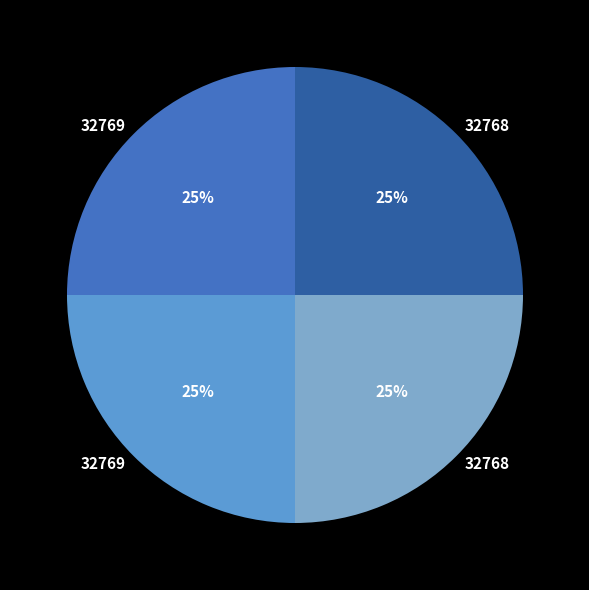

Does any single category account for the majority?

No